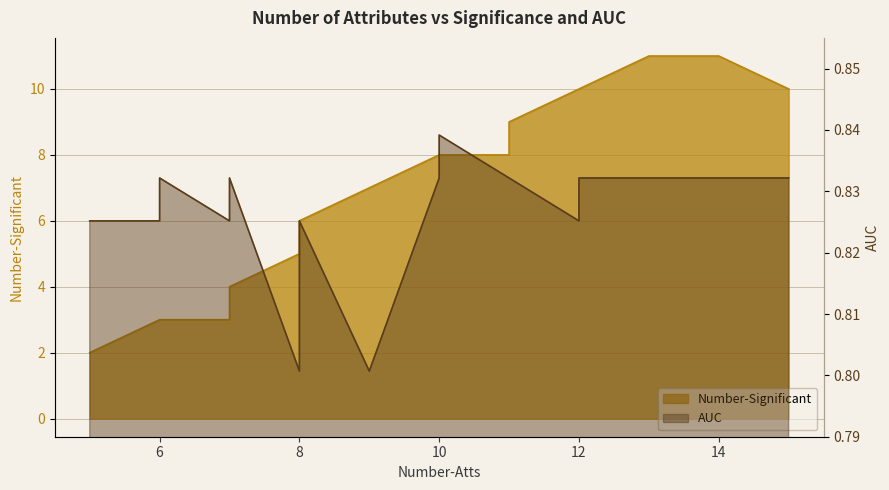

The chart shows a value of 1 at 6. True or false?

False